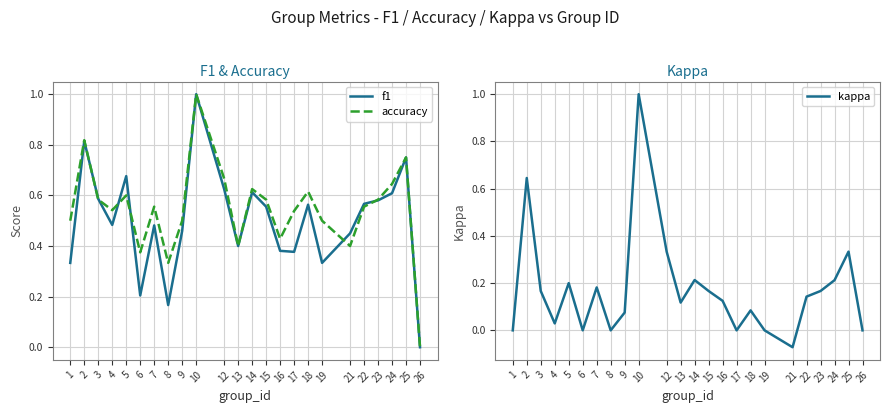

True or false: accuracy has a value of 0.6 at 21.

False